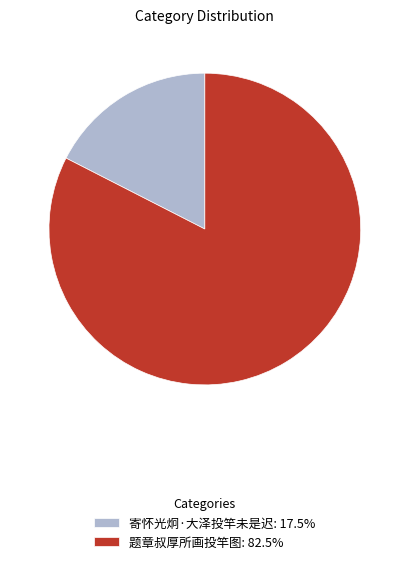

Is there any slice that represents more than half of the pie?

Yes